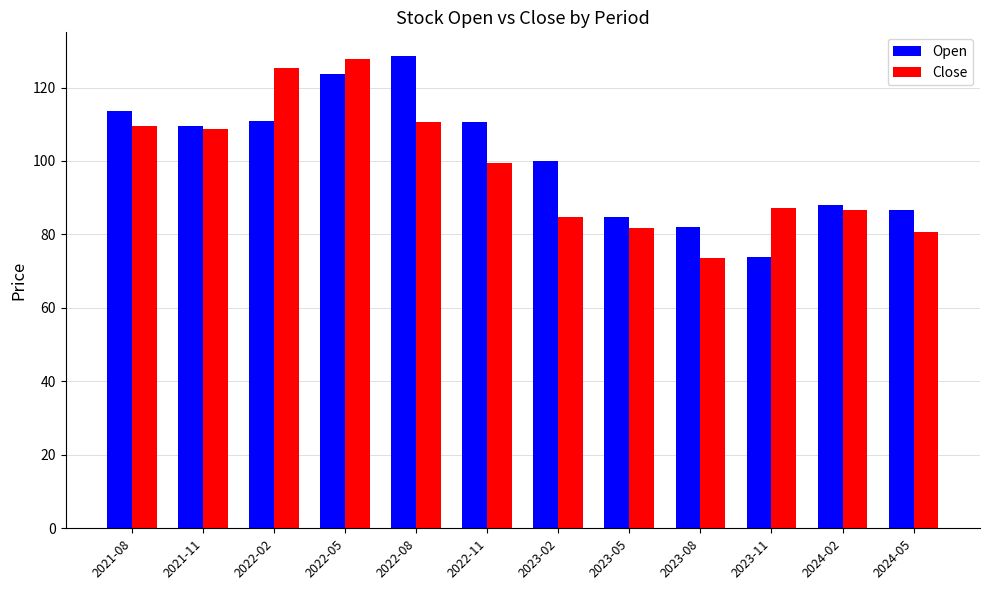

At which category is the sum across all series the highest?

2022-05